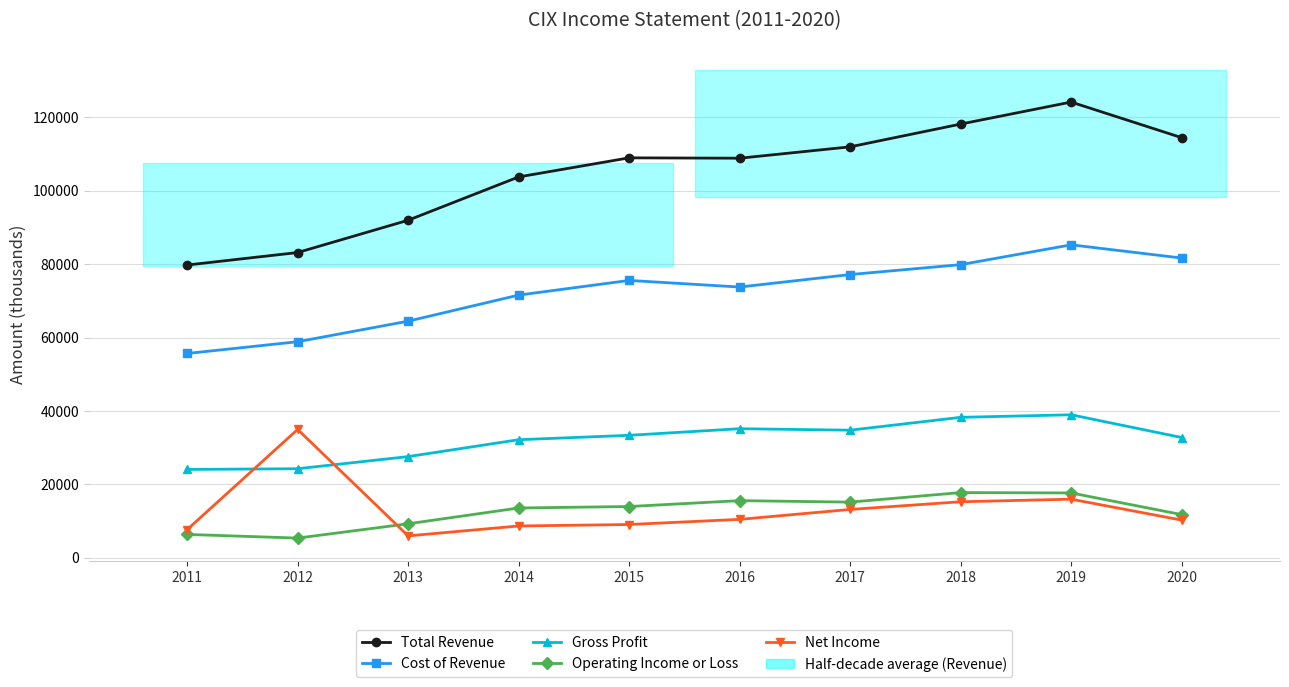

What is the total value across all series at 2017?

252400